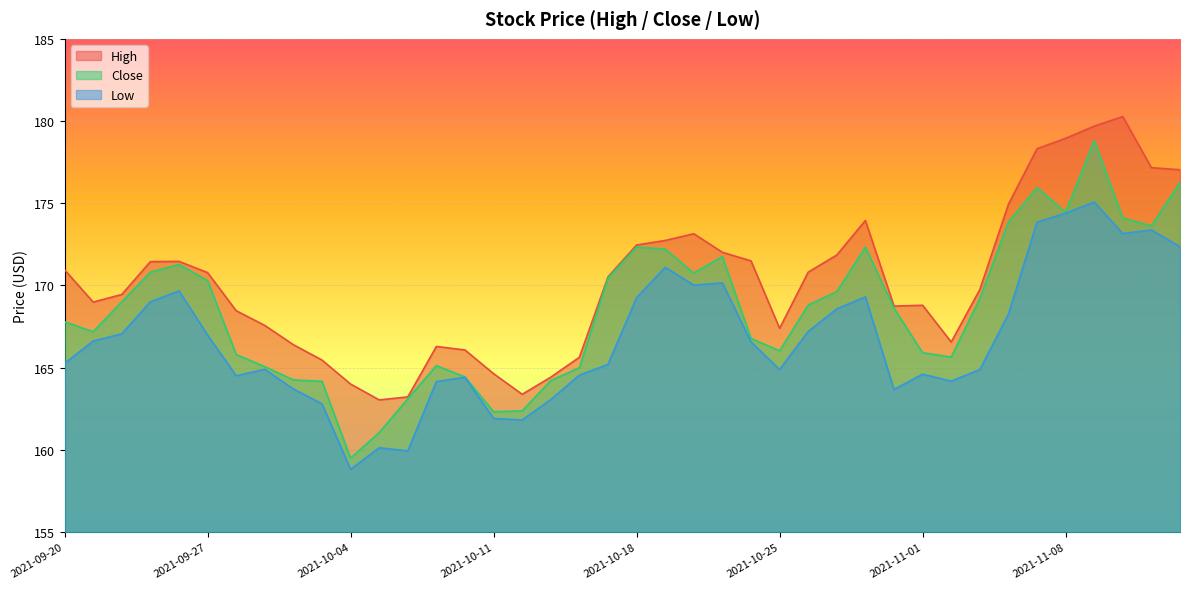

How many series are shown in this chart?

3